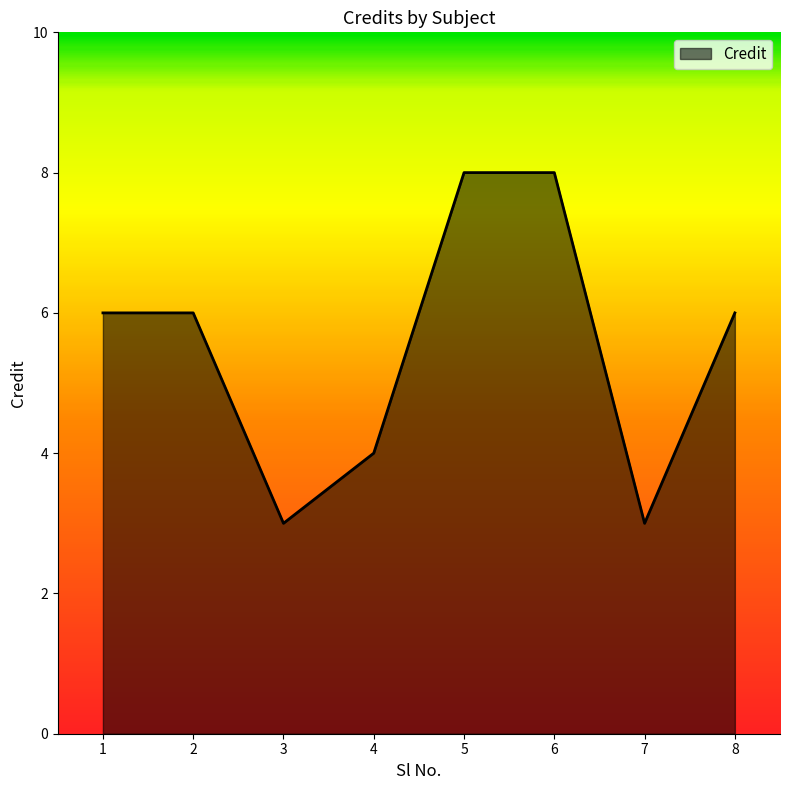

What value does the data have at 5?

8